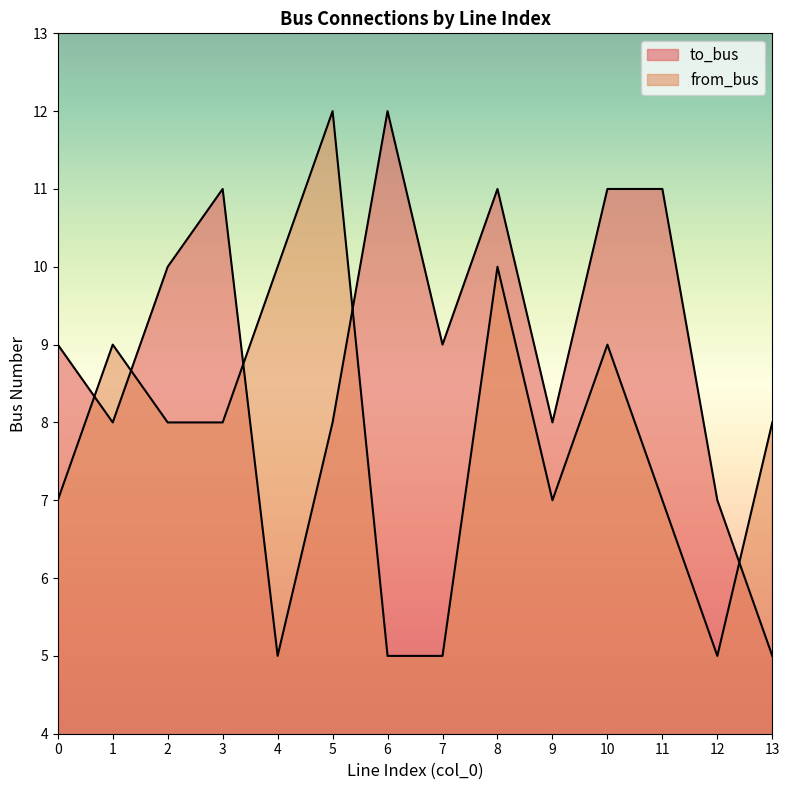

What is the value of the from_bus point at the 3rd from the left?

8